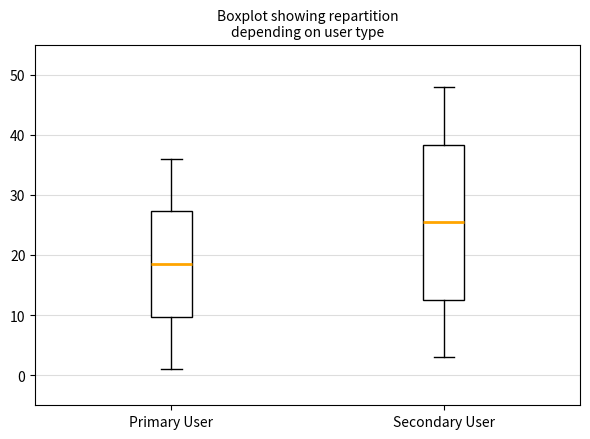

Where is the upper edge of the box for Secondary User on the y-axis? The values are not printed on the chart, so give them approximately, as read against the axis.

38